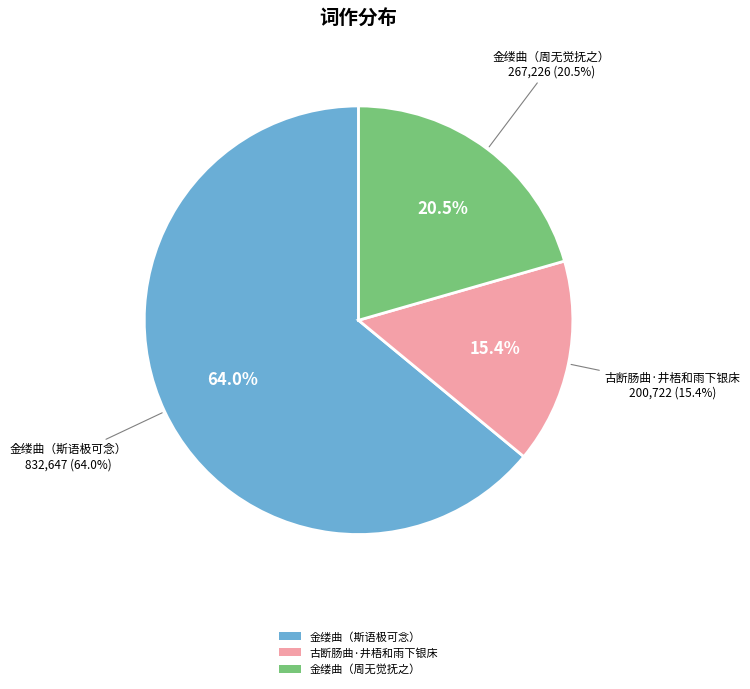

To the nearest percent, what is the difference between the largest and smallest slice percentages?

49%